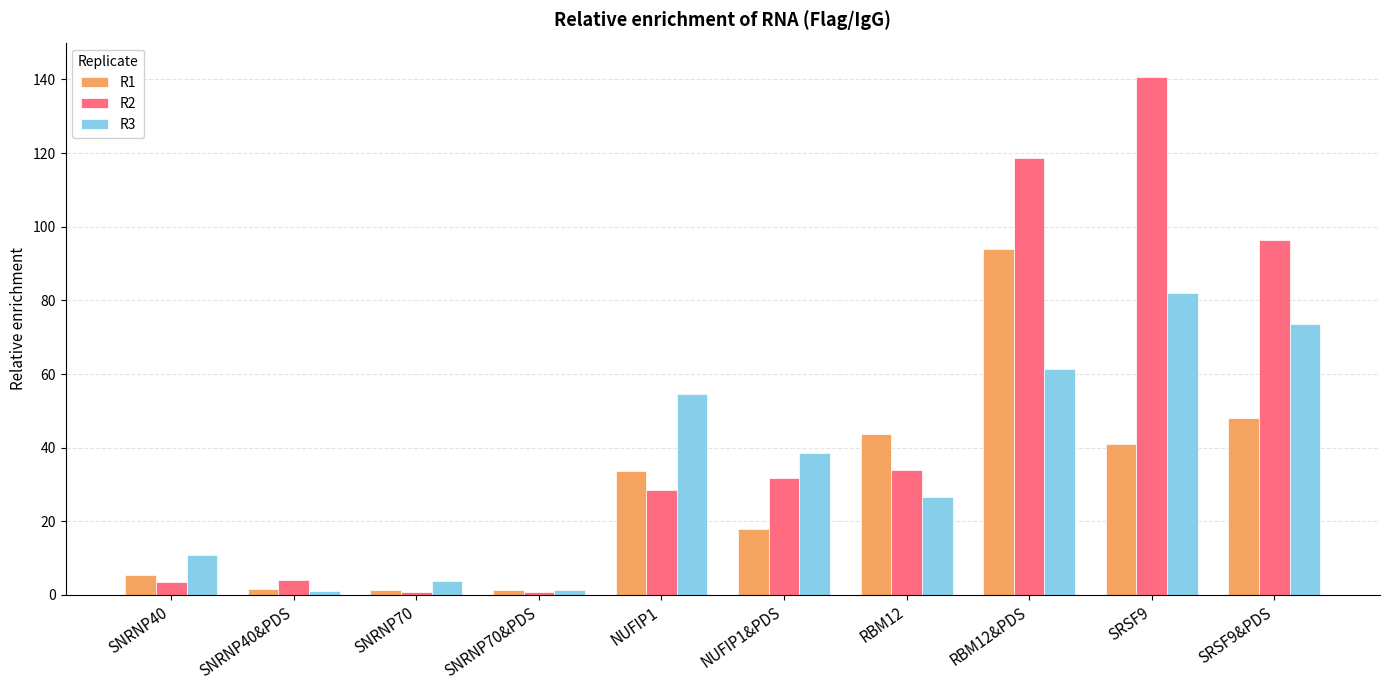

What is the label of the 7th bar from the left?

RBM12